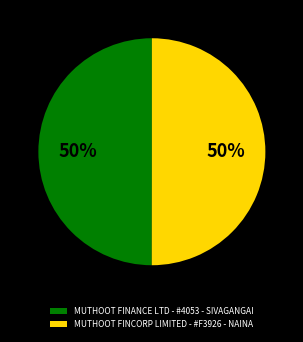

True or false: MUTHOOT FINCORP LIMITED - #F3926 - NAINA accounts for 59% of the total.

False